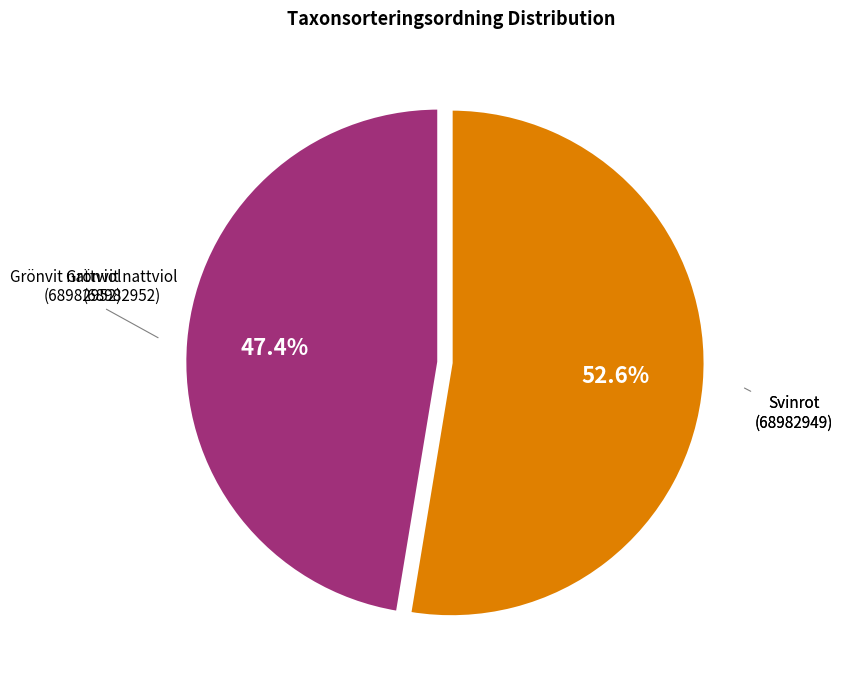

Rank the categories by value from highest to lowest.

Svinrot (68982949), Grönvit nattviol (68982952)